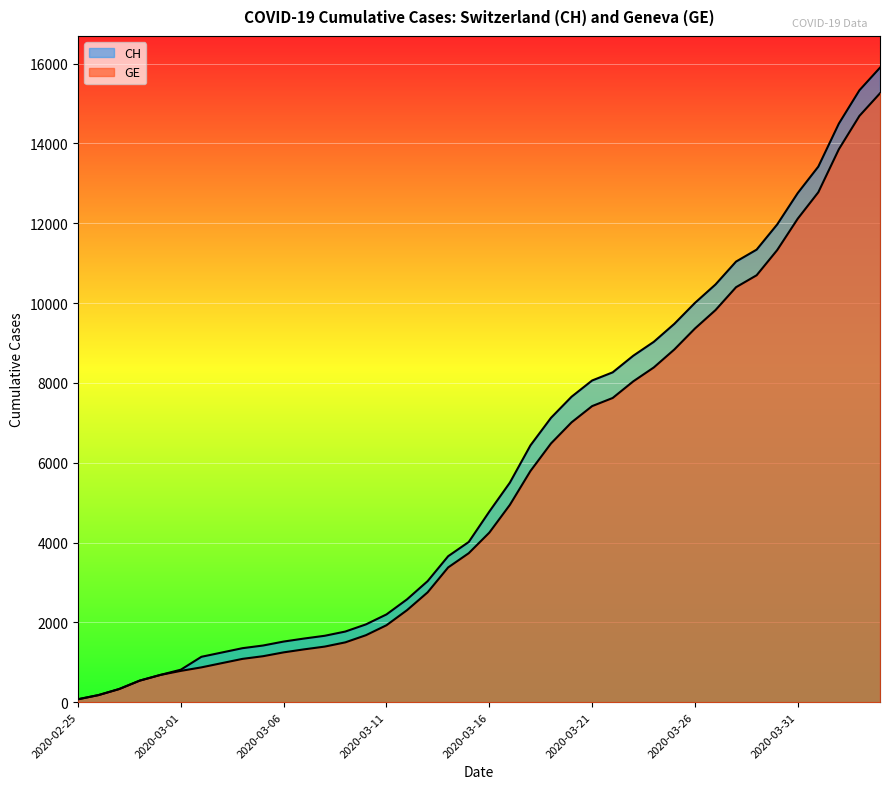

What is the smallest value displayed?

73